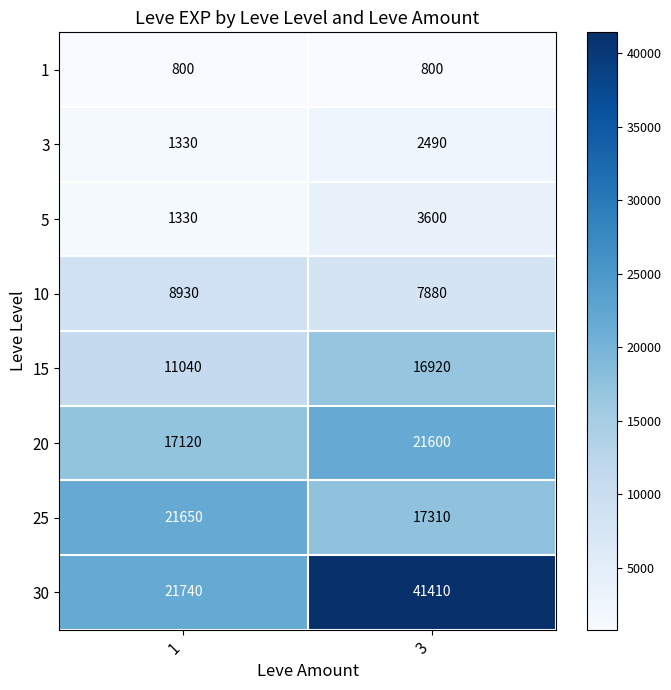

Reading left to right, what are all the values shown in this chart?

1: 1=800	3=800
3: 1=1330	3=2490
5: 1=1330	3=3600
10: 1=8930	3=7880
15: 1=11040	3=16920
20: 1=17120	3=21600
25: 1=21650	3=17310
30: 1=21740	3=41410